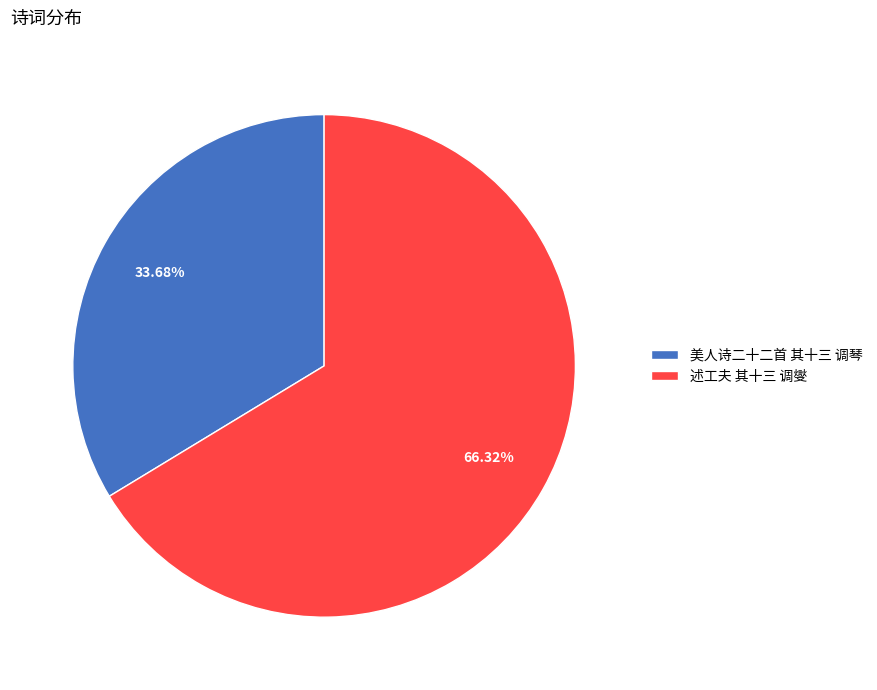

Approximately how many times larger is the value at 述工夫 其十三 调燮 compared to 美人诗二十二首 其十三 调琴?

2.0